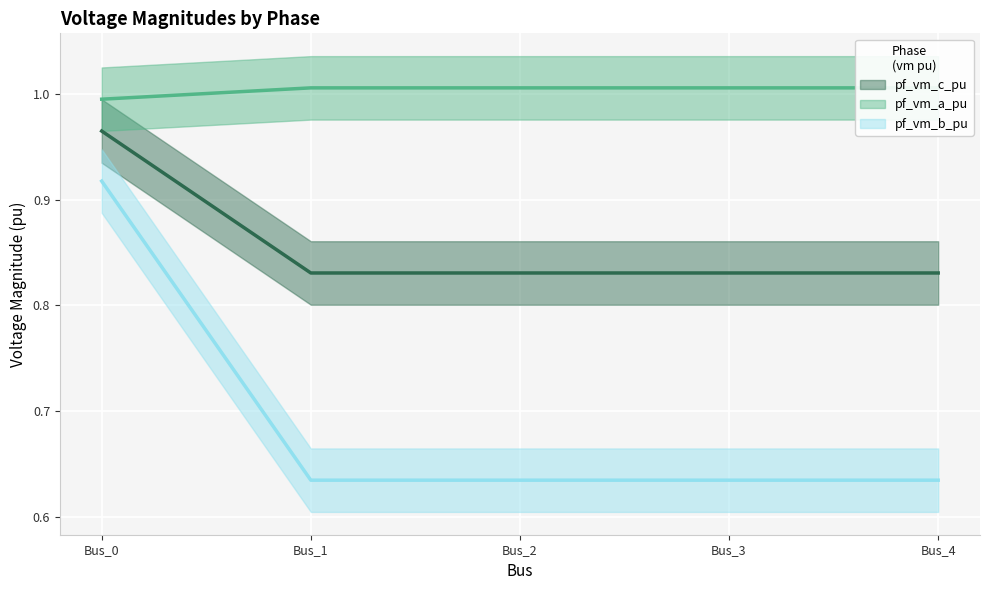

What is the average value of the pf_vm_a_pu series?

1.0